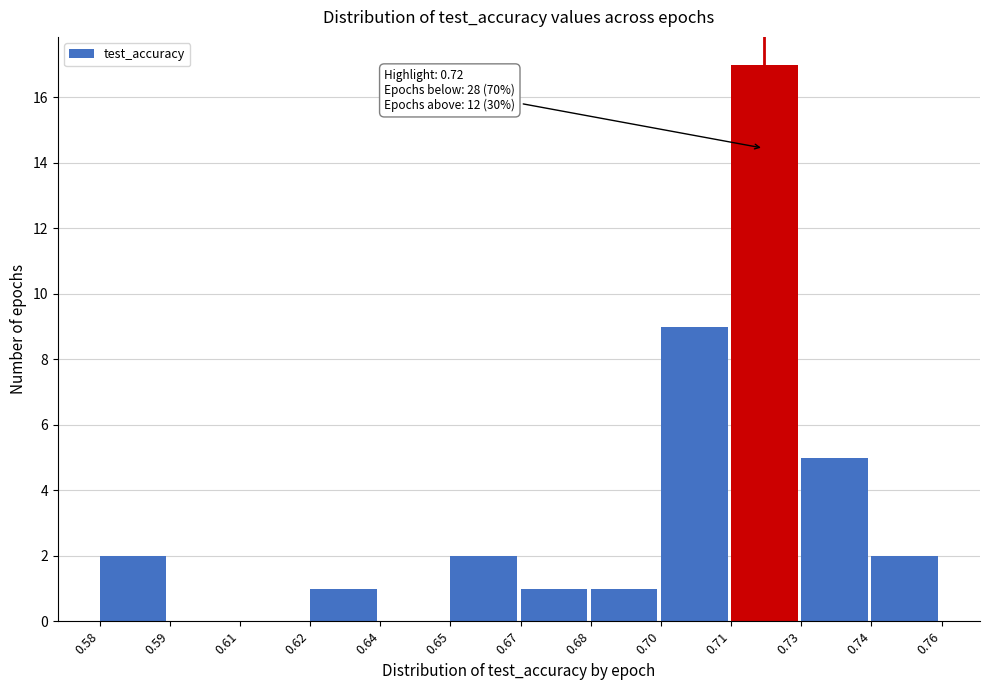

Reading left to right, transcribe all the data shown in this chart.

0.58=2	0.59=0	0.61=0	0.62=1	0.64=0	0.65=2	0.67=1	0.68=1	0.70=9	0.71=17	0.73=5	0.74=2